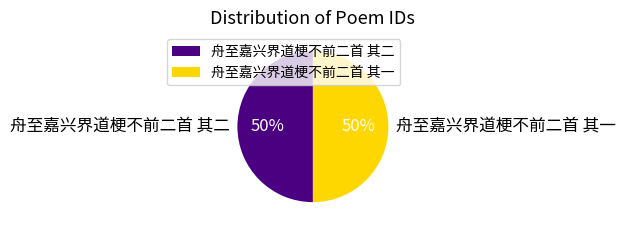

To the nearest percent, what percentage of the pie is 舟至嘉兴界道梗不前二首 其一?

50%